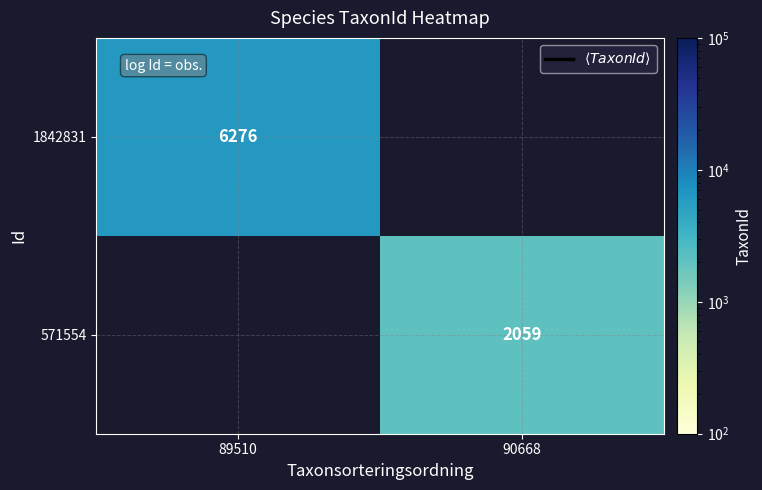

How many distinct data groups are displayed?

2